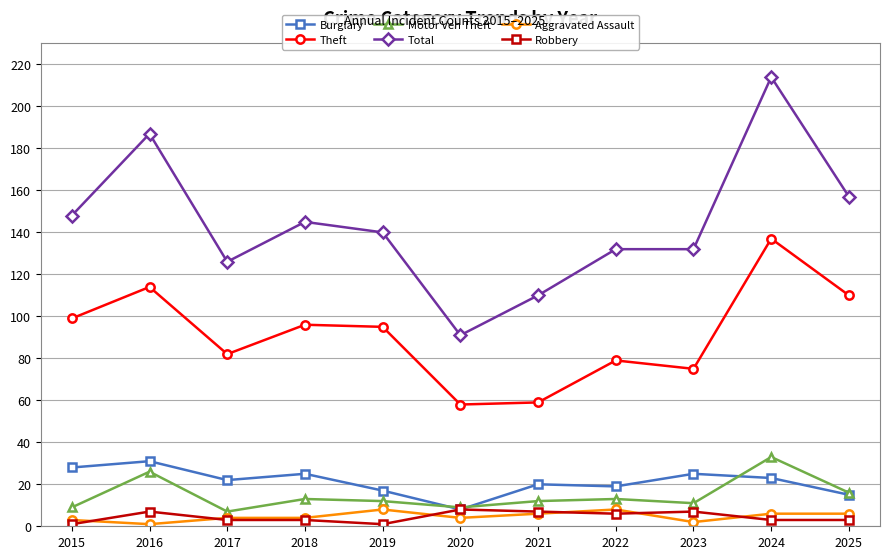

Is this an area chart (filled region under the line)?

No